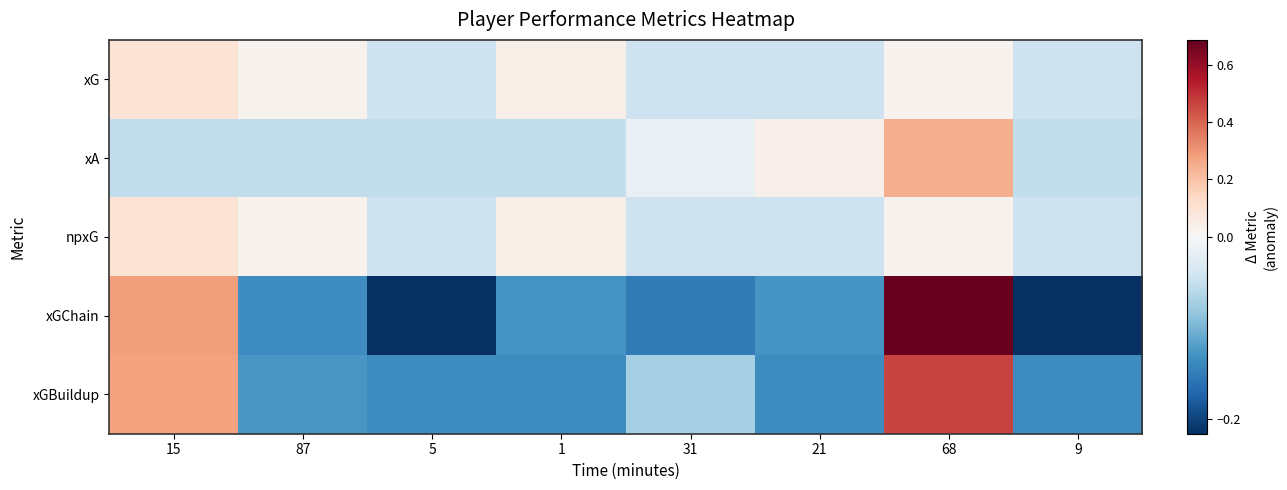

Rank the series at 9 from highest to lowest value.

xG, npxG, xA, xGBuildup, xGChain